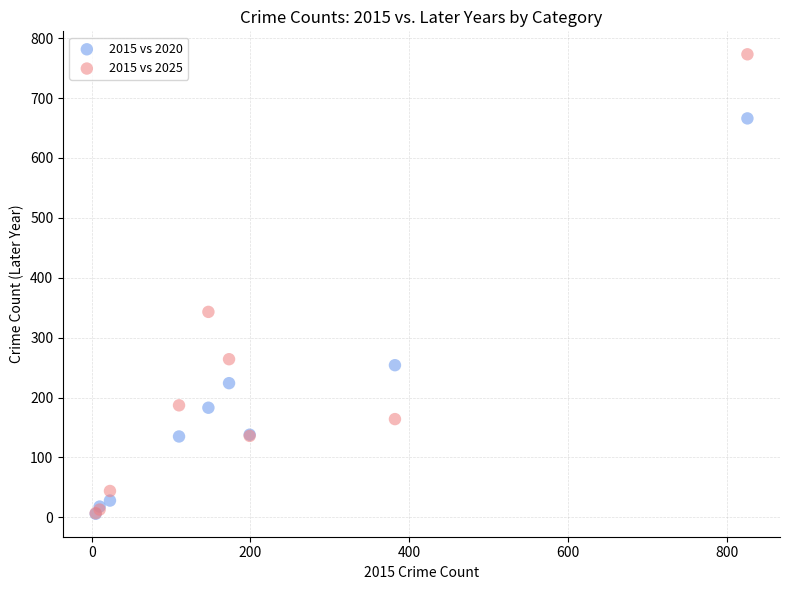

What are all the series names shown in the legend?

2015 vs 2020, 2015 vs 2025